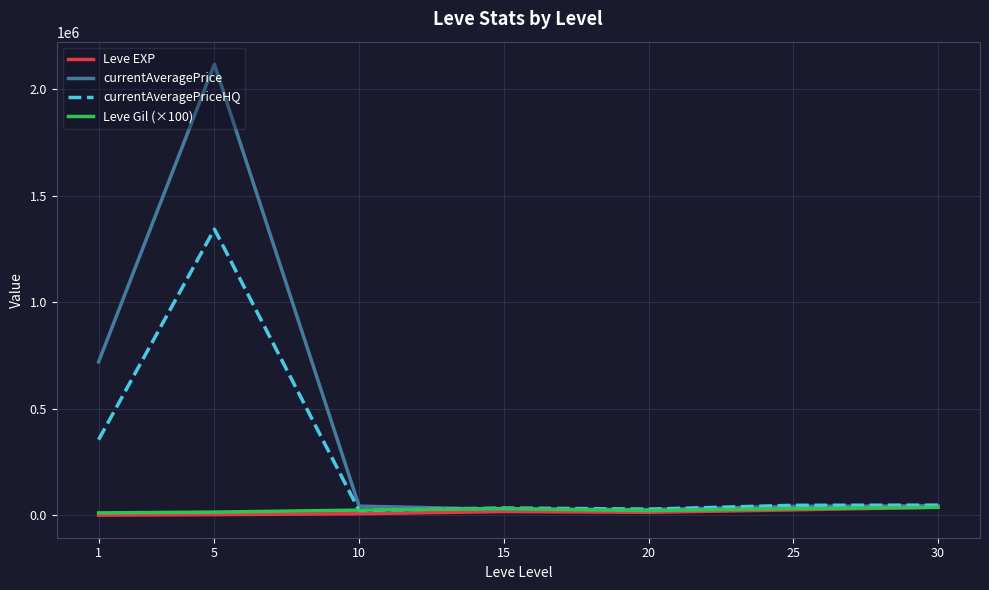

Which series changed the most between 5 and 15?

currentAveragePrice